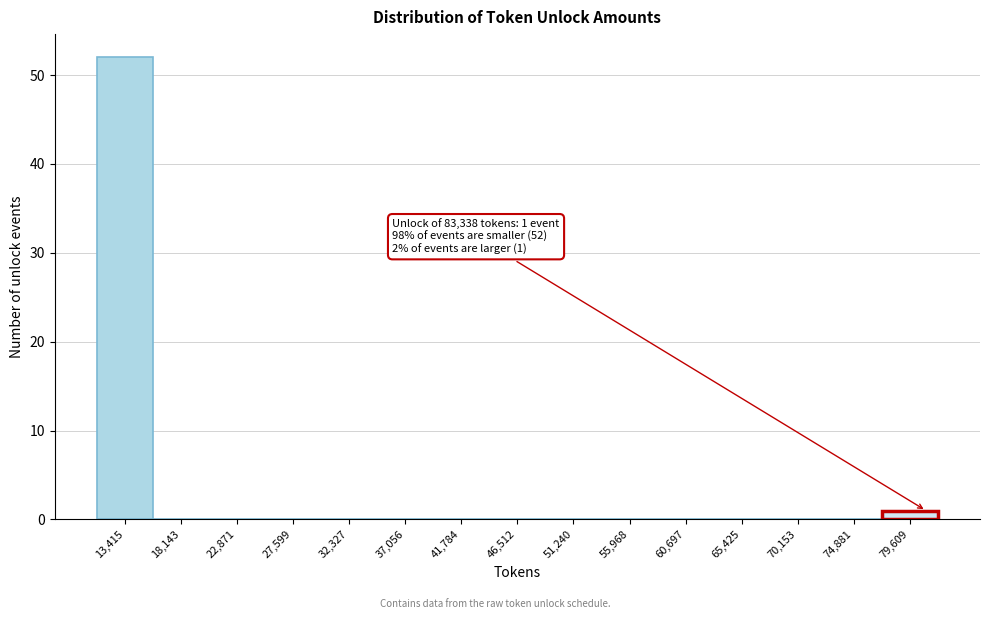

Reading left to right, what are all the values shown in this chart?

13,415=52	18,143=0	22,871=0	27,599=0	32,327=0	37,056=0	41,784=0	46,512=0	51,240=0	55,968=0	60,697=0	65,425=0	70,153=0	74,881=0	79,609=1